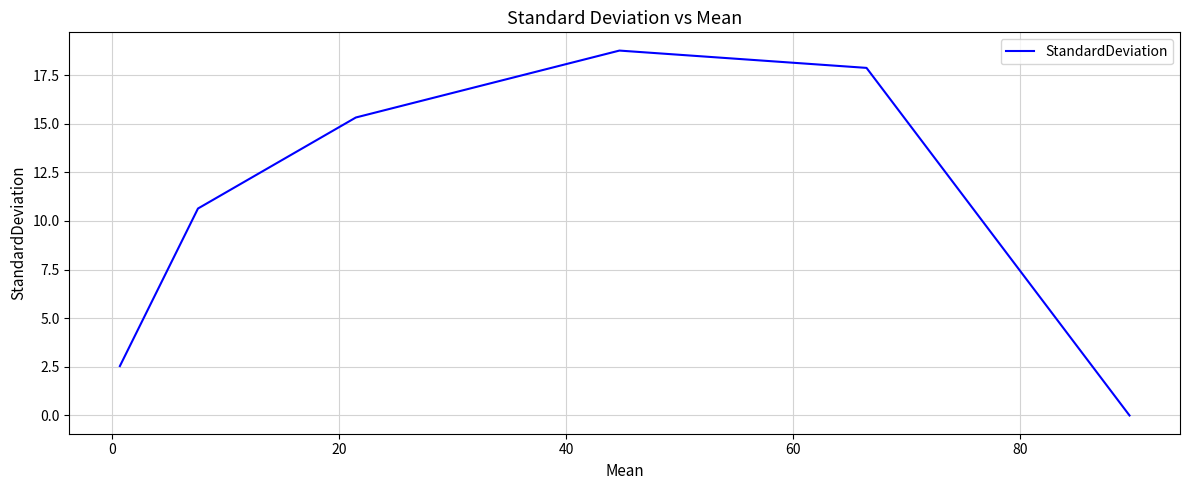

What is the maximum value shown in the chart?

18.8